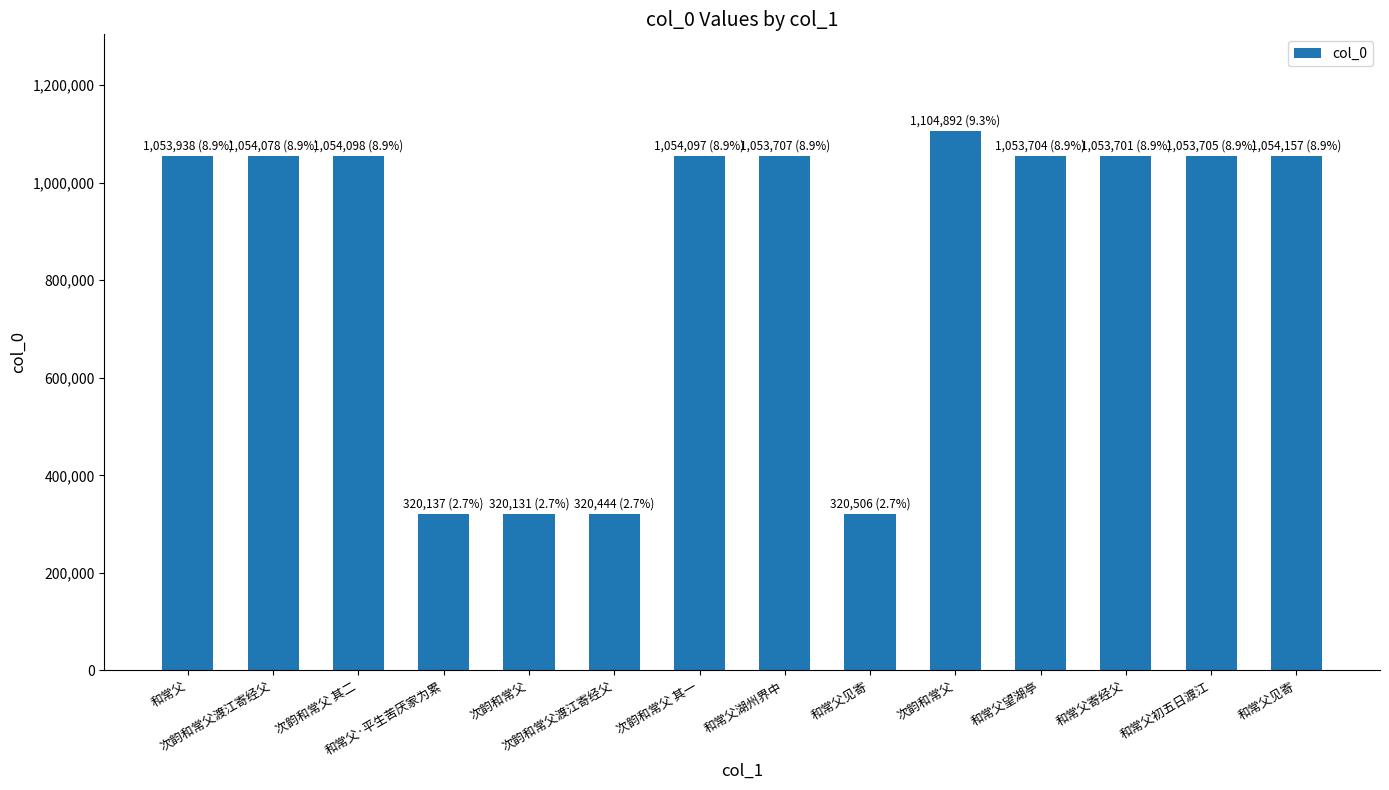

Reading left to right, transcribe all the data shown in this chart.

1053938	1054078	1054098	320137	320131	320444	1054097	1053707	320506	1104892	1053704	1053701	1053705	1054157